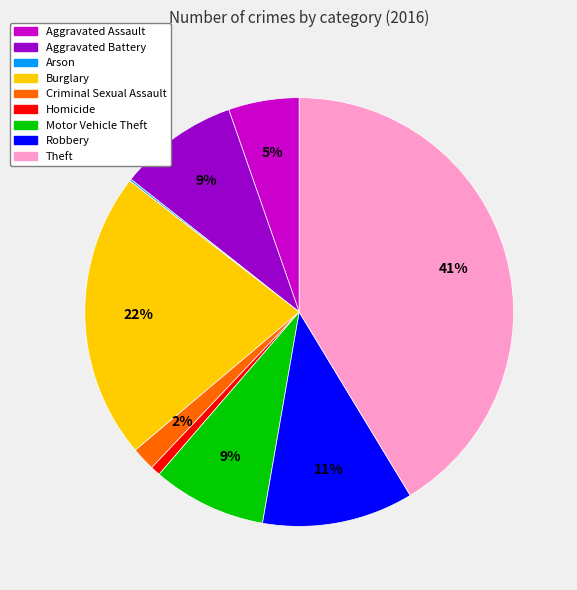

To the nearest percent, what percentage of the pie is Robbery?

11%